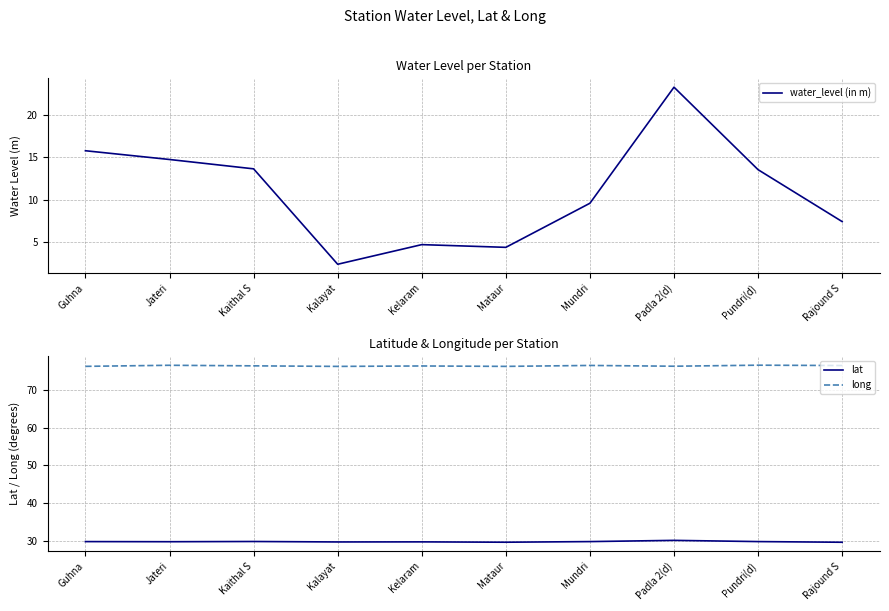

Is this an area chart (filled region under the line)?

No